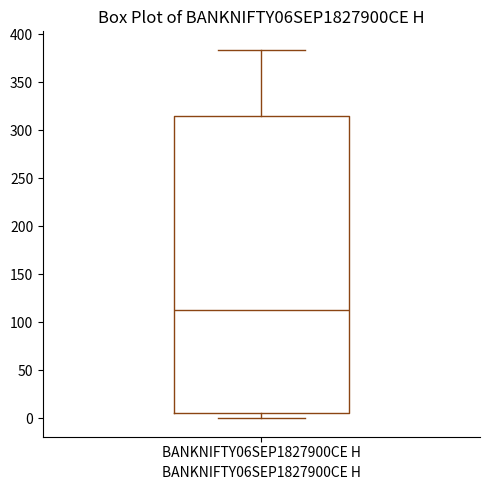

Where is the lower edge of the box for BANKNIFTY06SEP1827900CE H on the y-axis? The values are not printed on the chart, so give them approximately, as read against the axis.

5